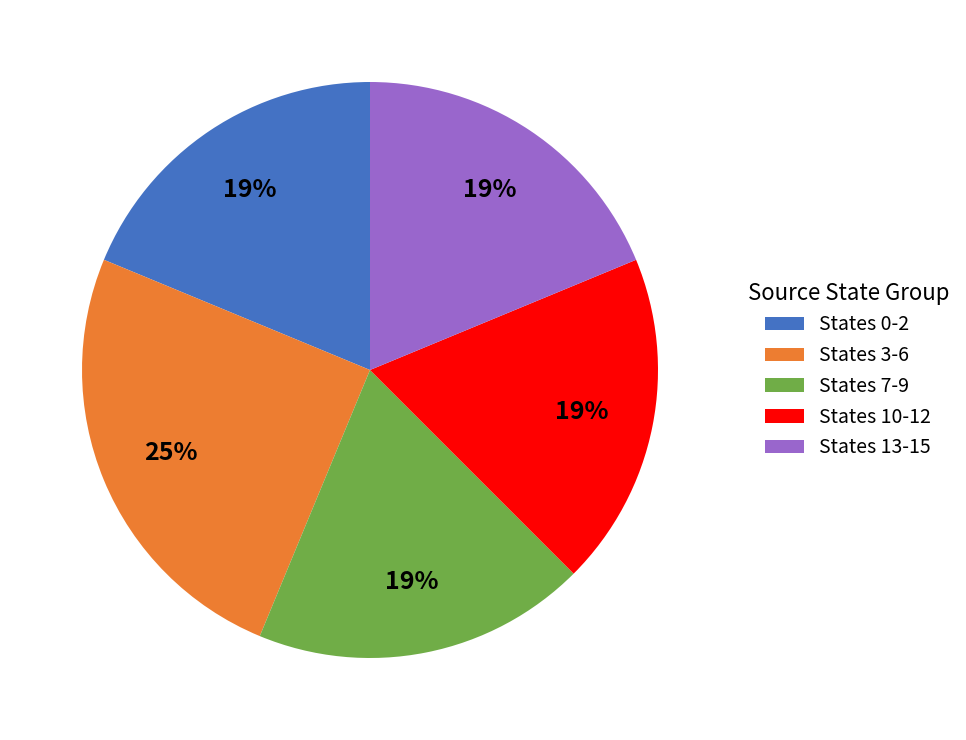

To the nearest percent, what is the difference between the largest and smallest slice percentages?

6%